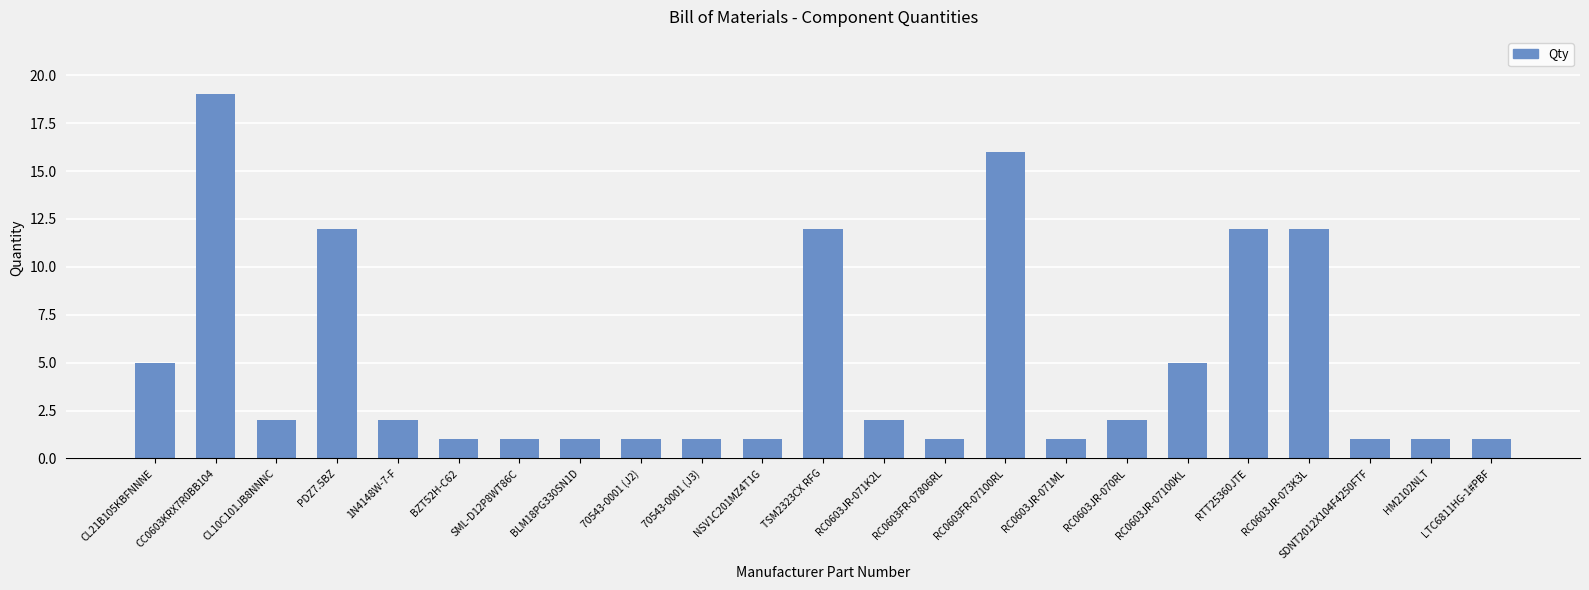

True or false: the data shows 4 at RC0603JR-073K3L.

False